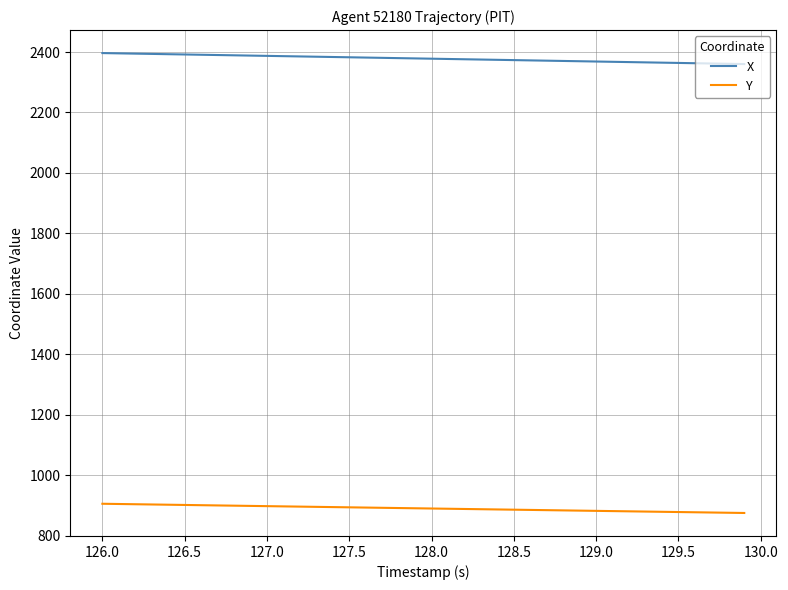

Rank the series by their maximum value, from highest to lowest.

X, Y